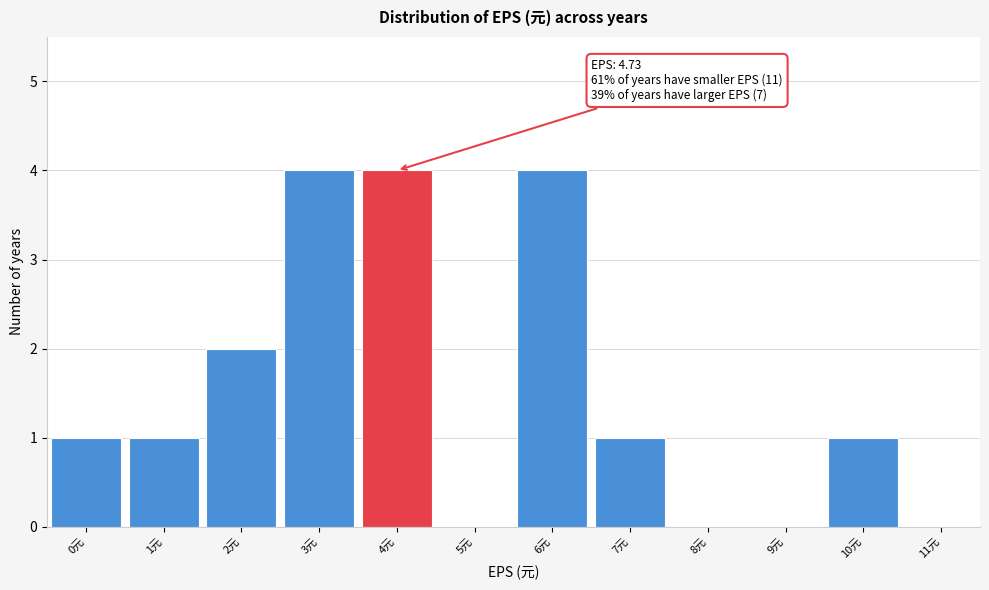

Reading right to left, transcribe all the data shown in this chart.

11元=0	10元=1	9元=0	8元=0	7元=1	6元=4	5元=0	4元=4	3元=4	2元=2	1元=1	0元=1